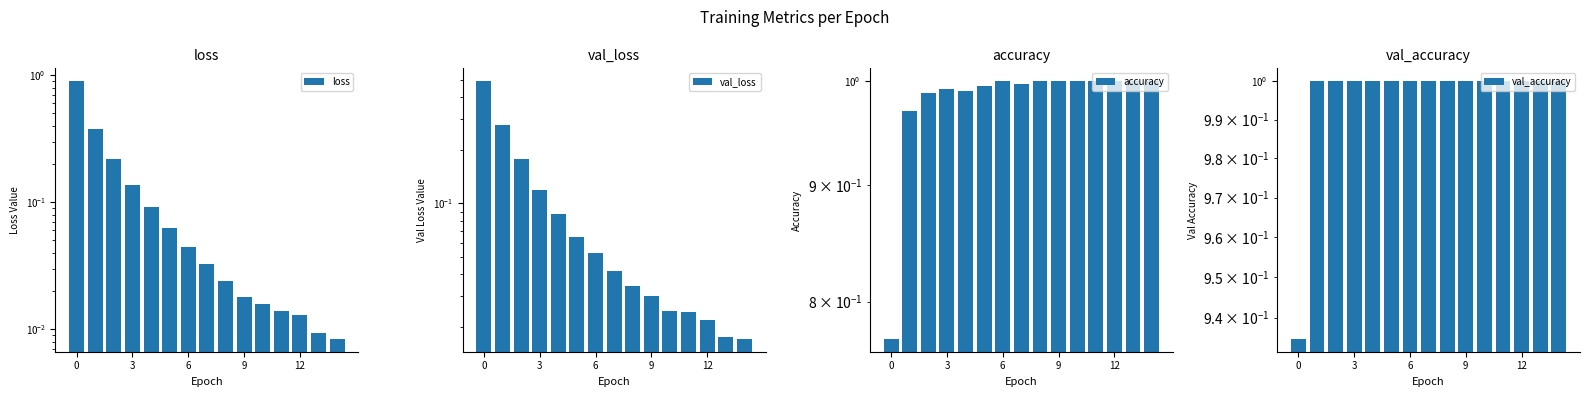

Which category has the lowest value across all series?

14